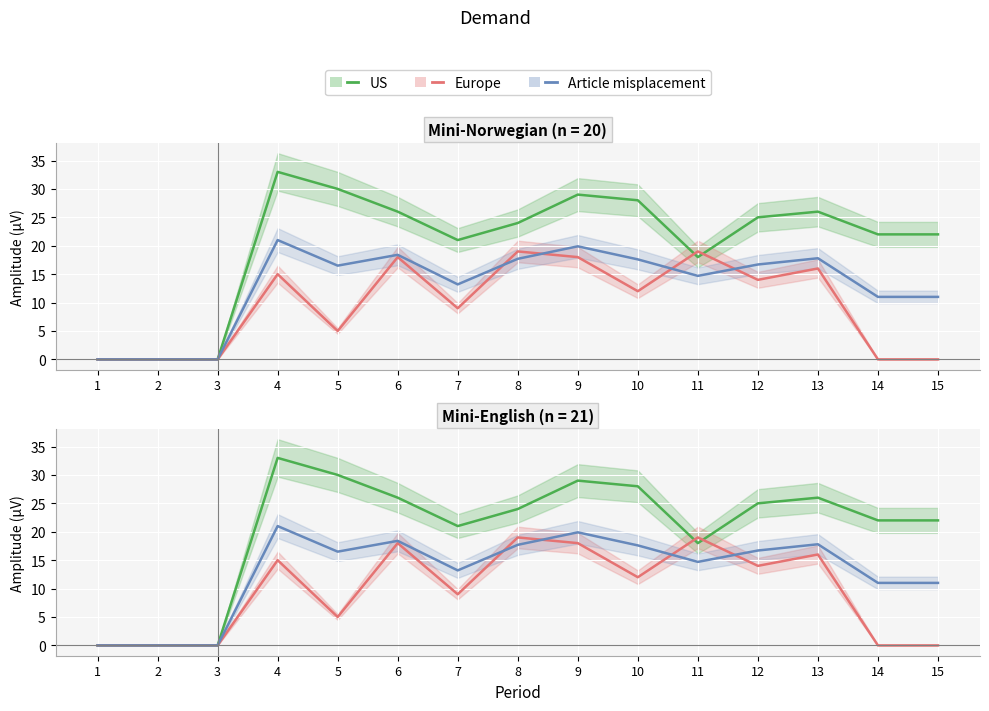

How many categories are shown in the chart?

15